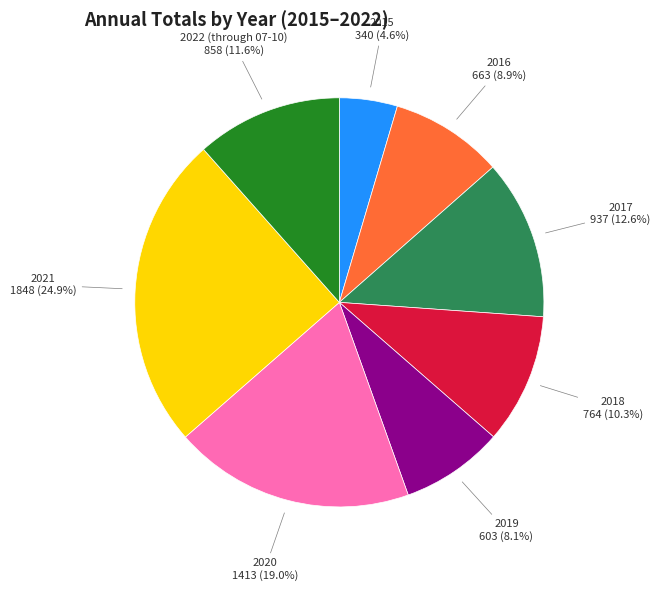

To the nearest percent, what is the difference between the largest and smallest slice percentages?

20%